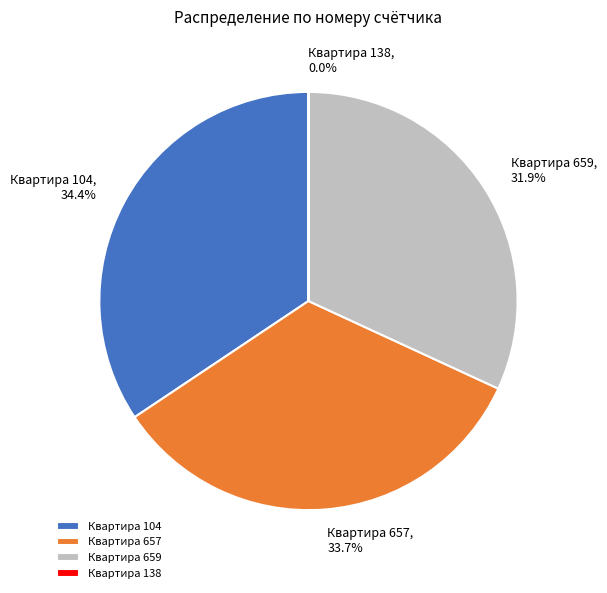

Is it true that Квартира 659 is 21% of the pie?

False